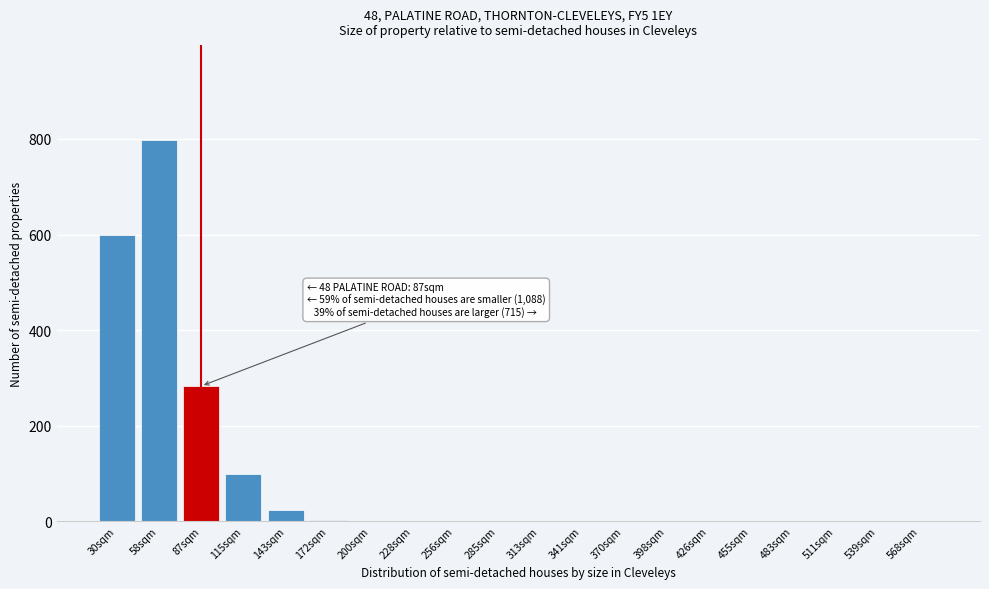

Which category has the highest value across all series?

58sqm